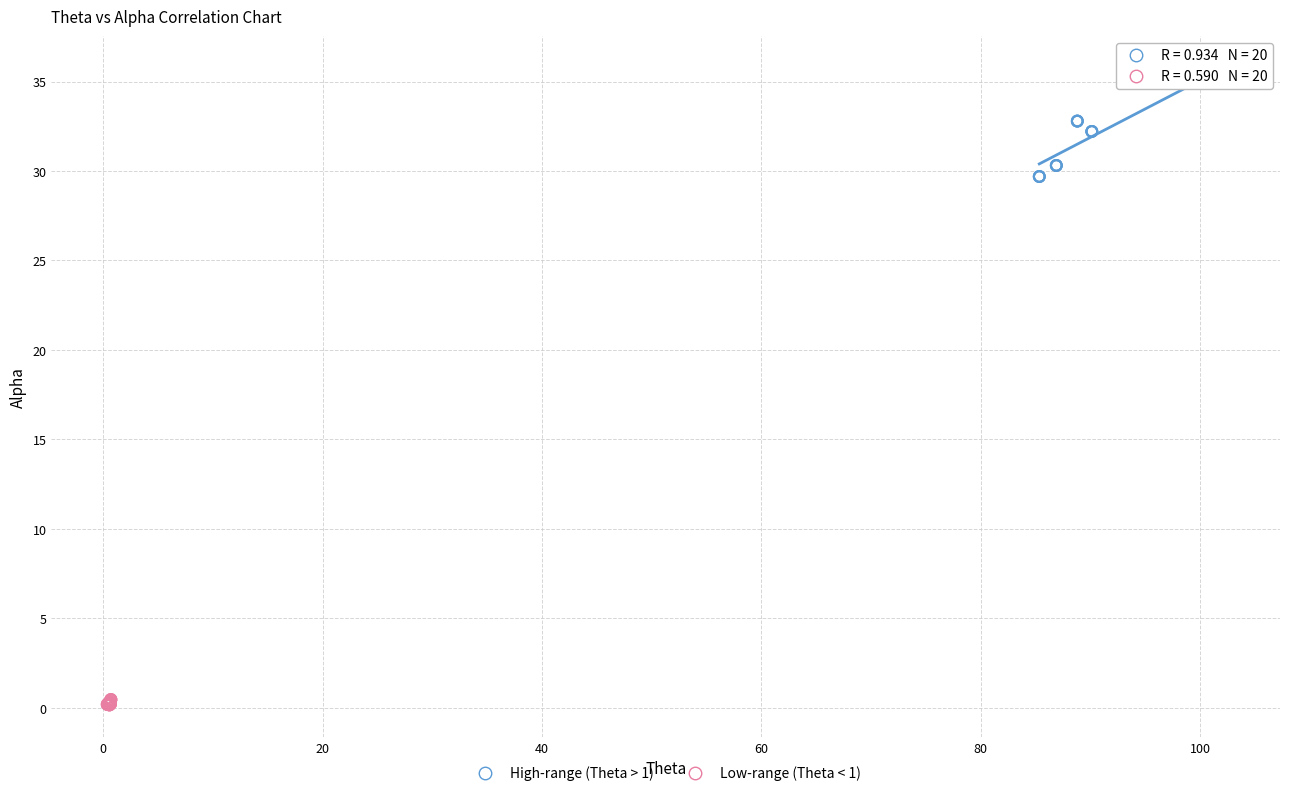

Which series reaches the minimum Y coordinate?

Low-range (Theta < 1)